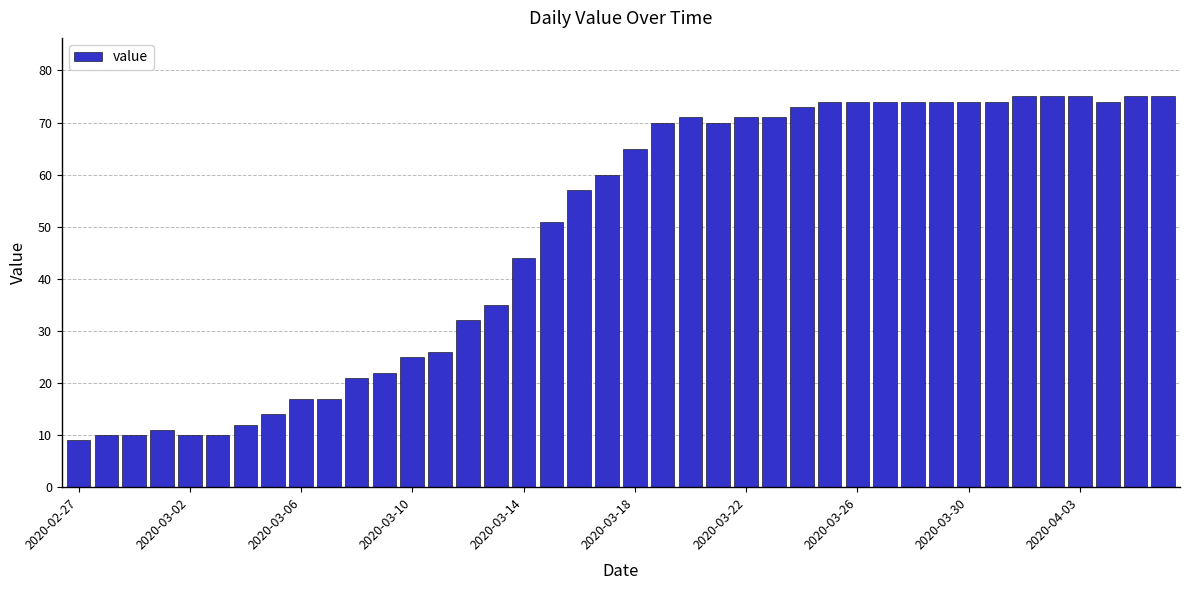

What is the minimum value shown in the chart?

9